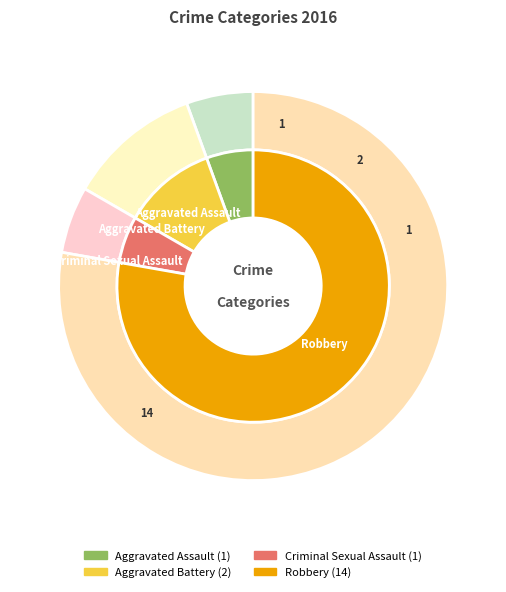

The Aggravated Battery slice represents 11% of the pie. True or false?

True